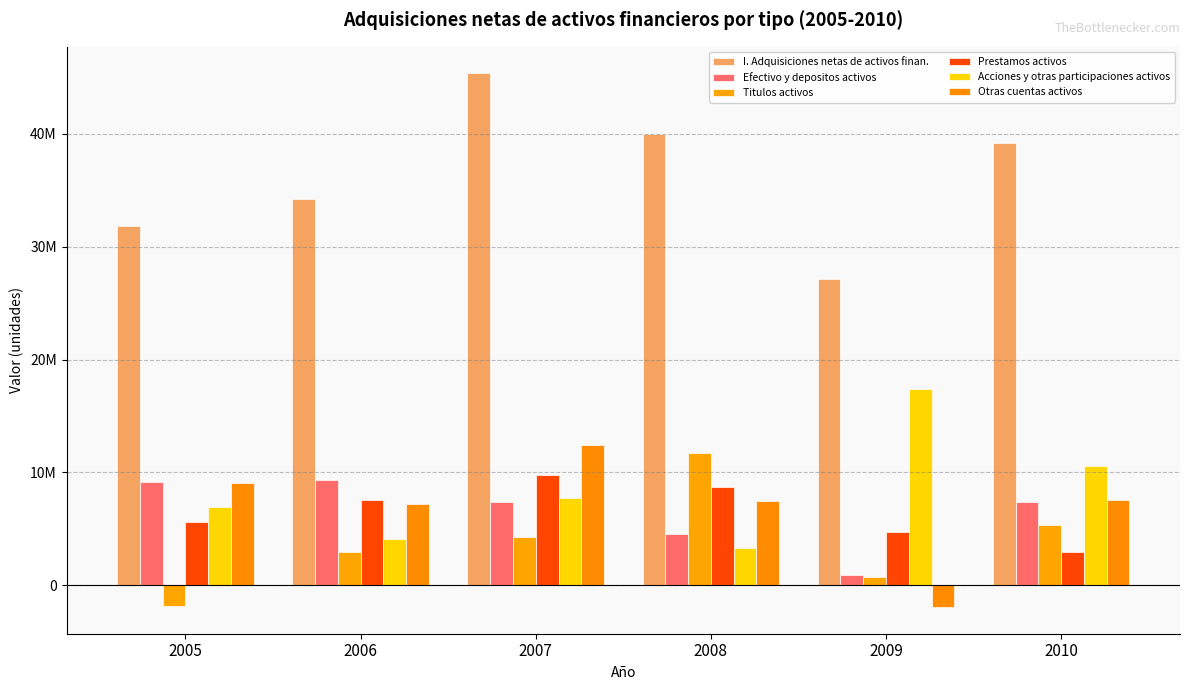

Are the bars grouped side by side (vs. stacked)?

Yes